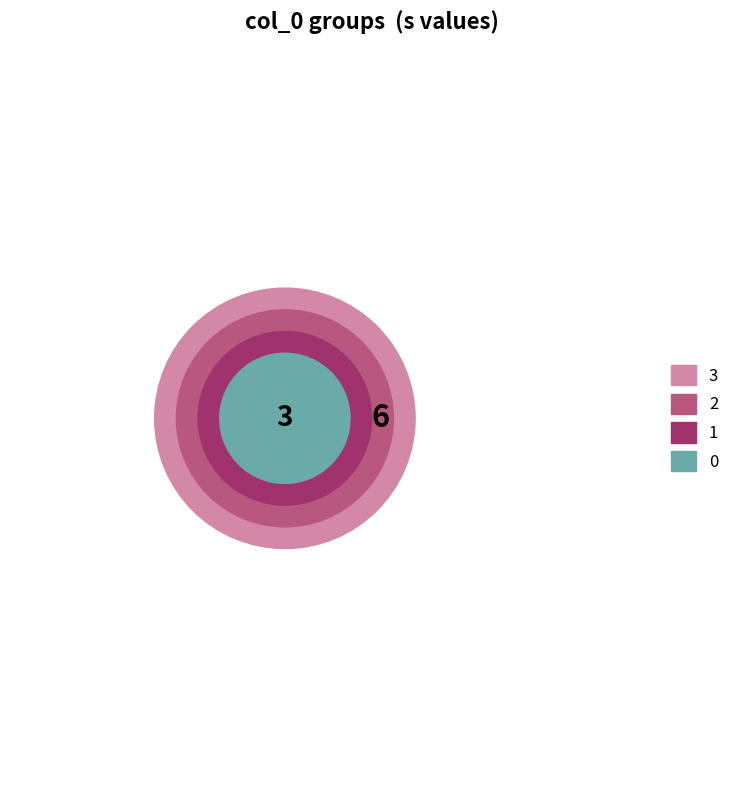

Between 3 and 0, which is larger?

3